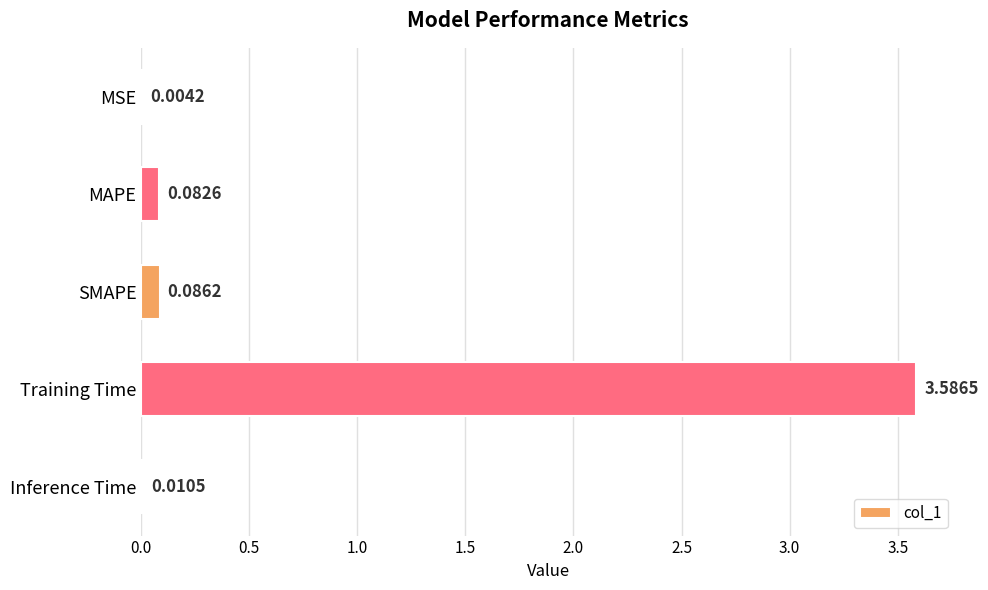

What is the maximum value shown in the chart?

3.6